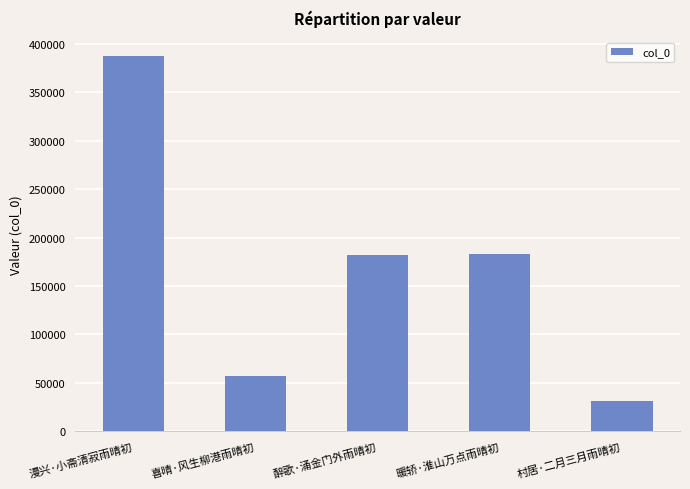

What is the change in value from 醉歌·涌金门外雨晴初 to 村居·二月三月雨晴初?

-150049